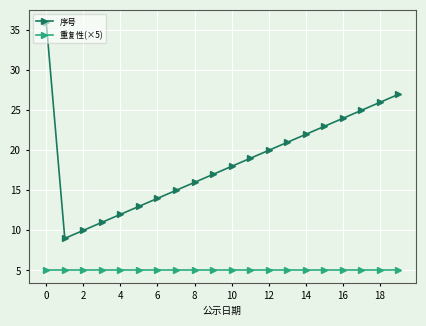

True or false: 序号 has more than 0 interior local peaks.

False